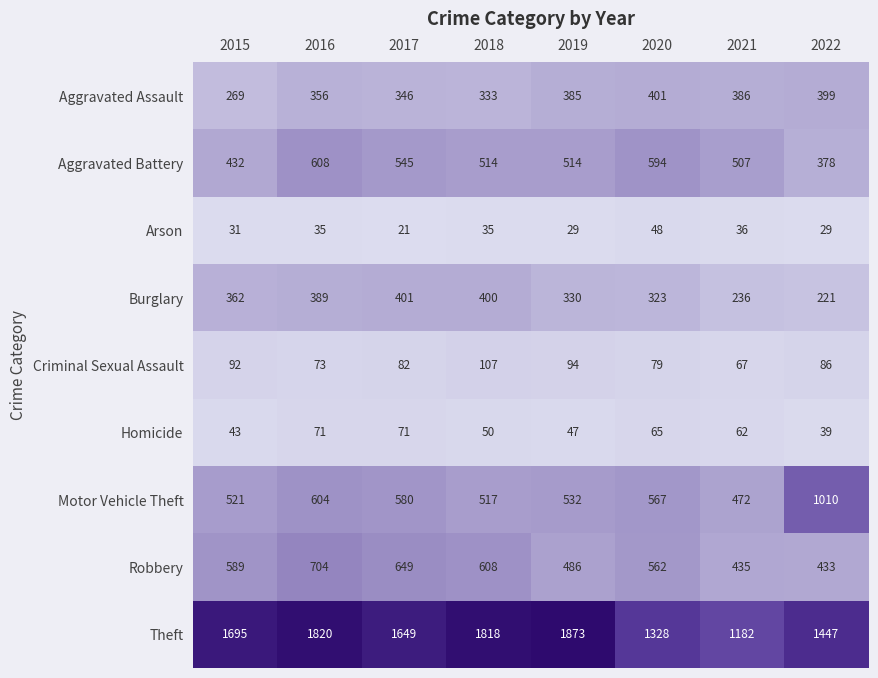

What is the maximum value shown in the chart?

1873